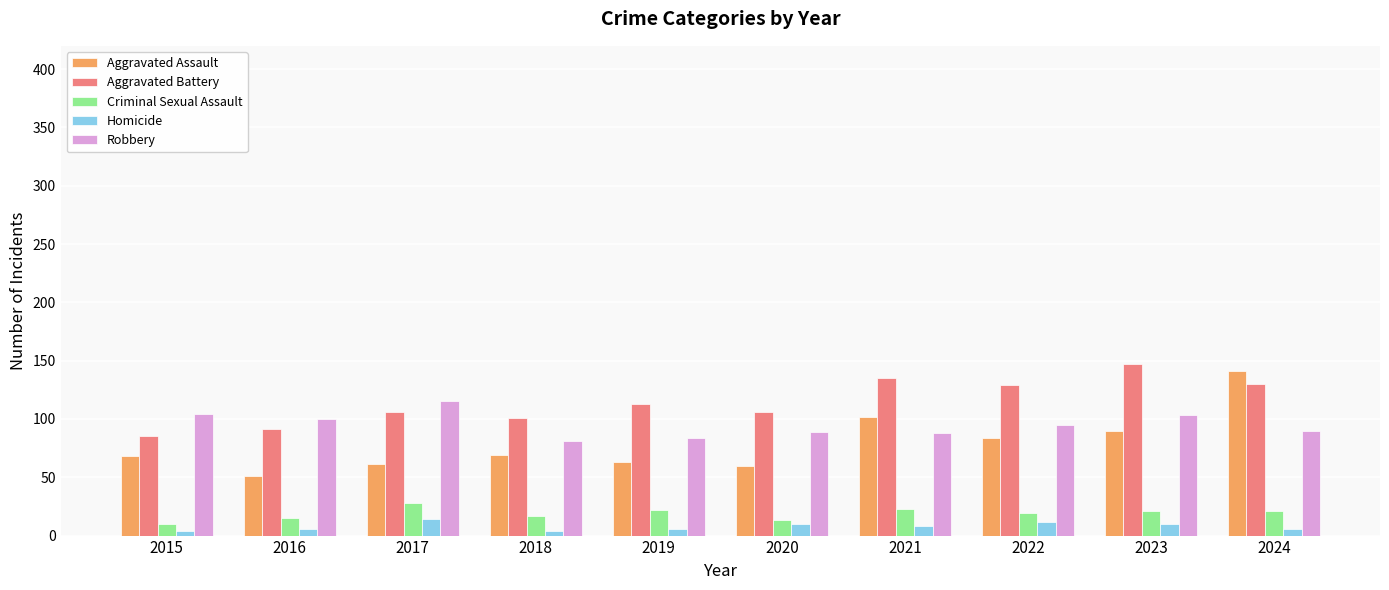

Are the bars horizontal?

No